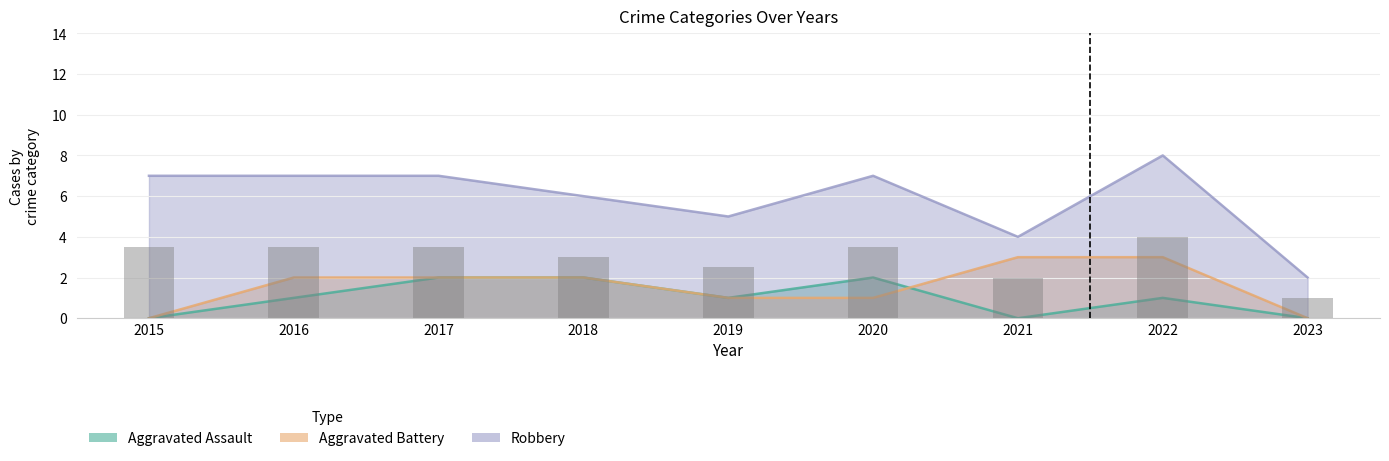

What is the total value across all series at 2023?

2